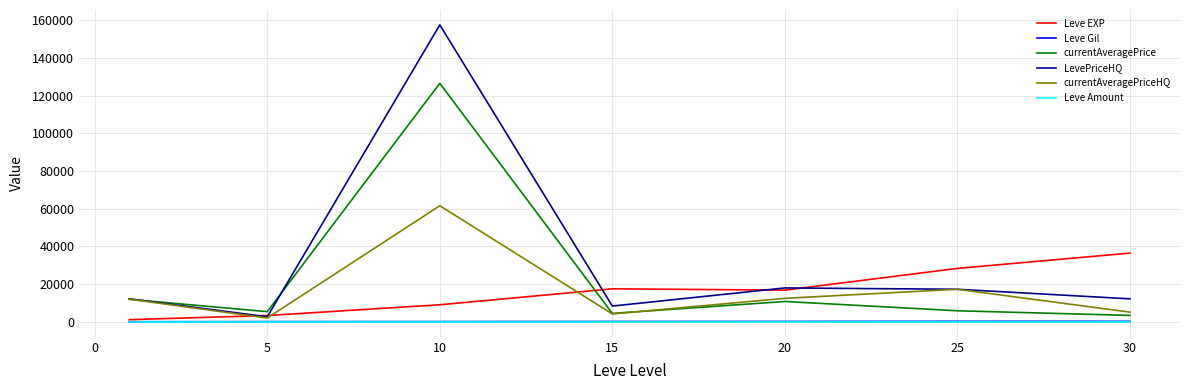

What is the maximum value for Leve Gil?

329.7